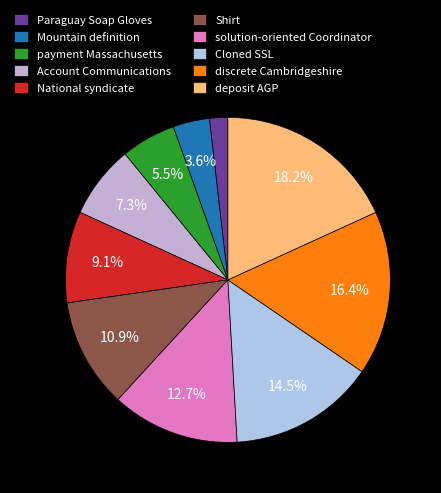

To the nearest percent, what is the difference between the Shirt and Cloned SSL slice percentages?

4%